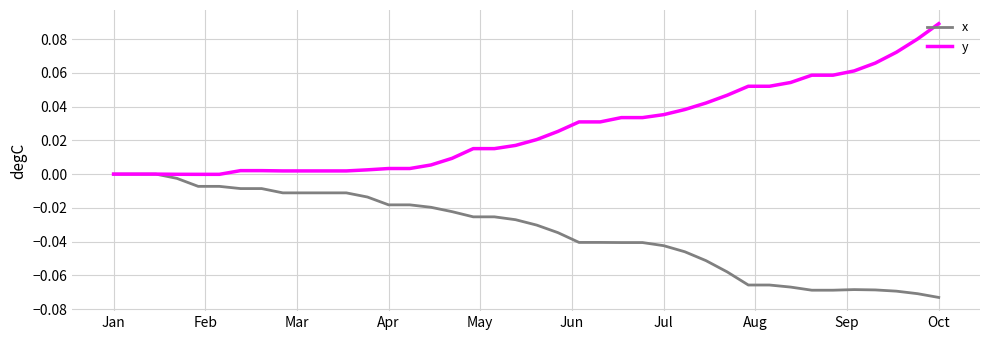

How many categories are shown in the chart?

40